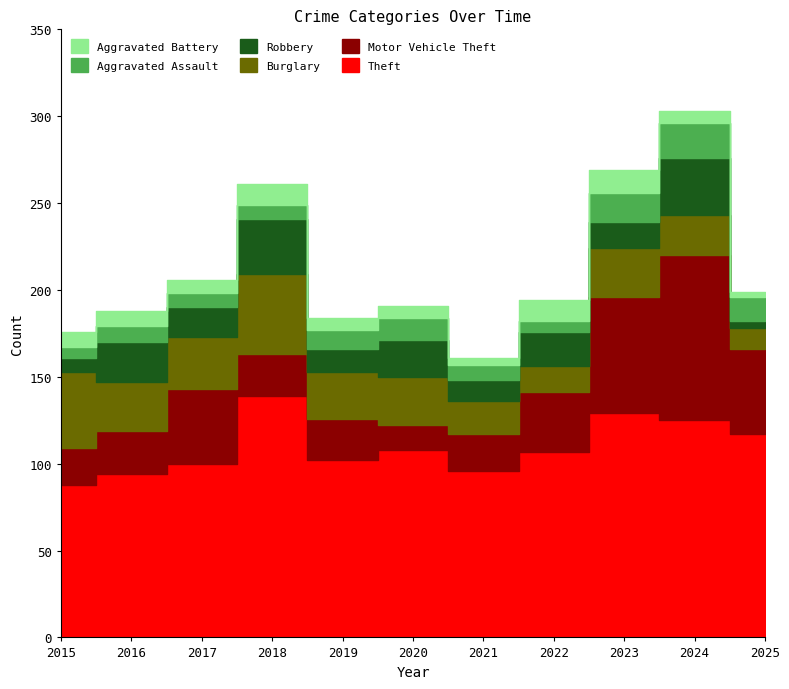

Does the chart display data point markers on the line(s)?

No